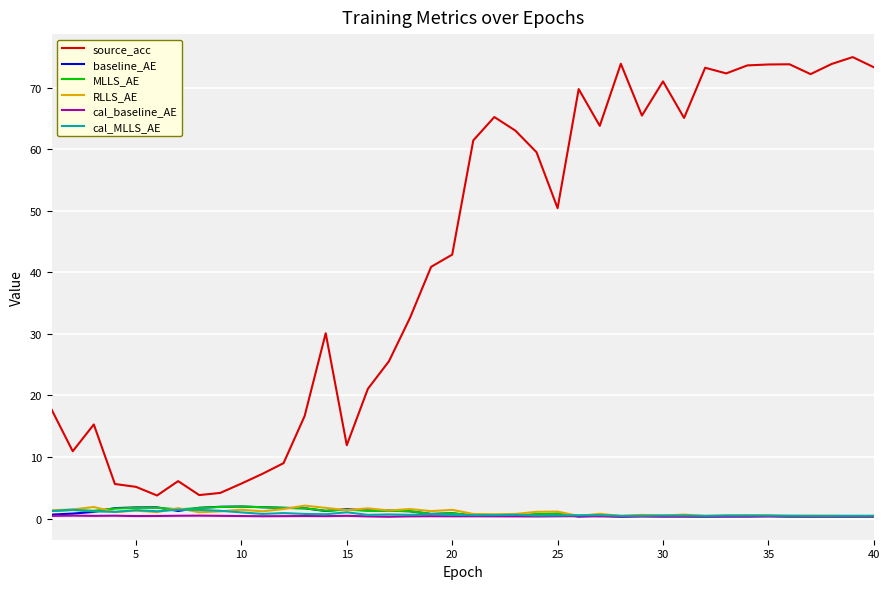

At how many categories does at least one series exceed 33?

22